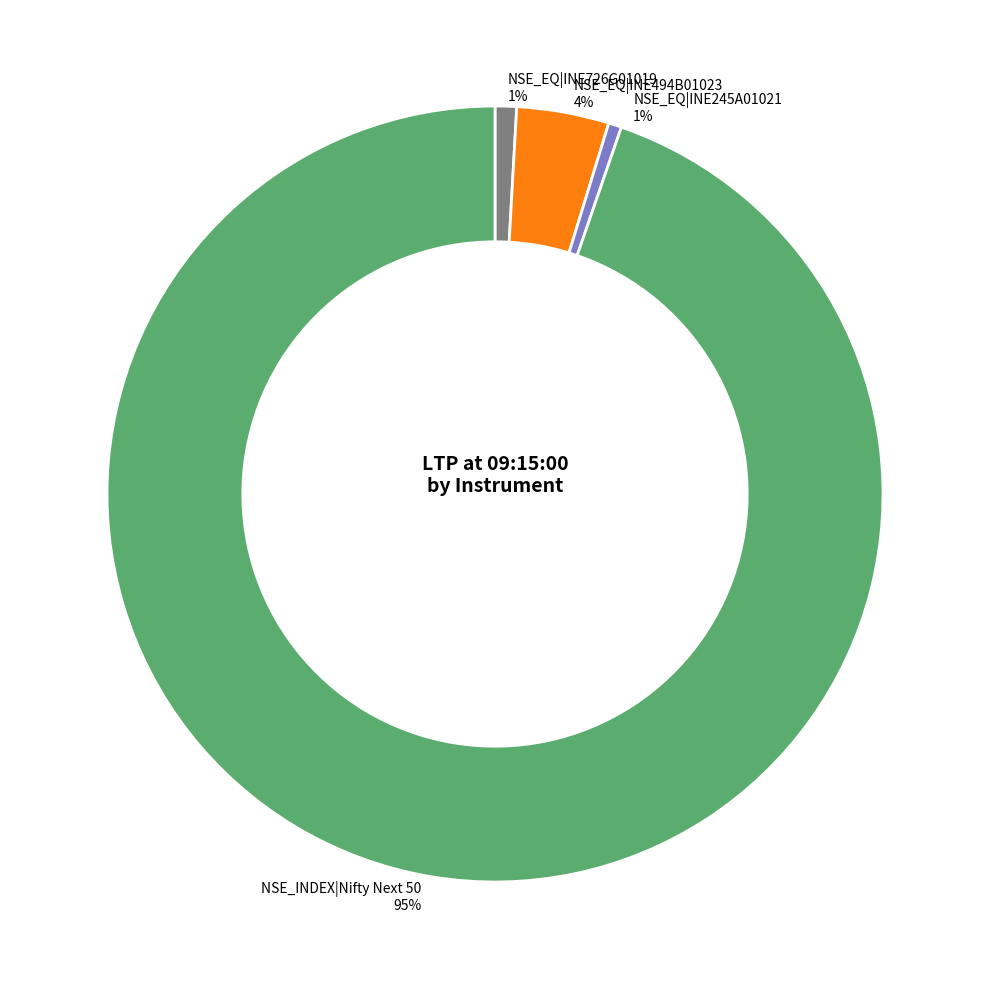

Does any single category account for the majority?

Yes